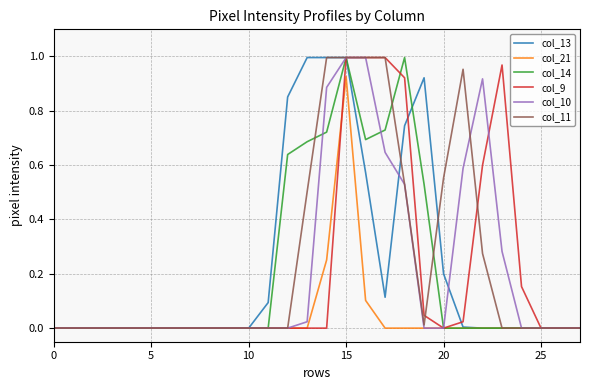

True or false: col_11 has a value of 0.0 at 25.

True